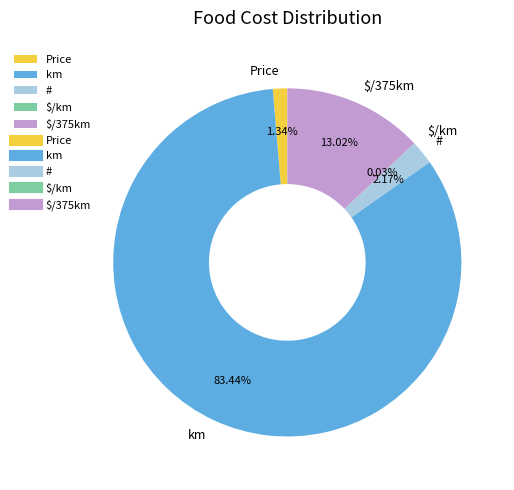

To the nearest percent, what percentage of the pie is Price?

1%